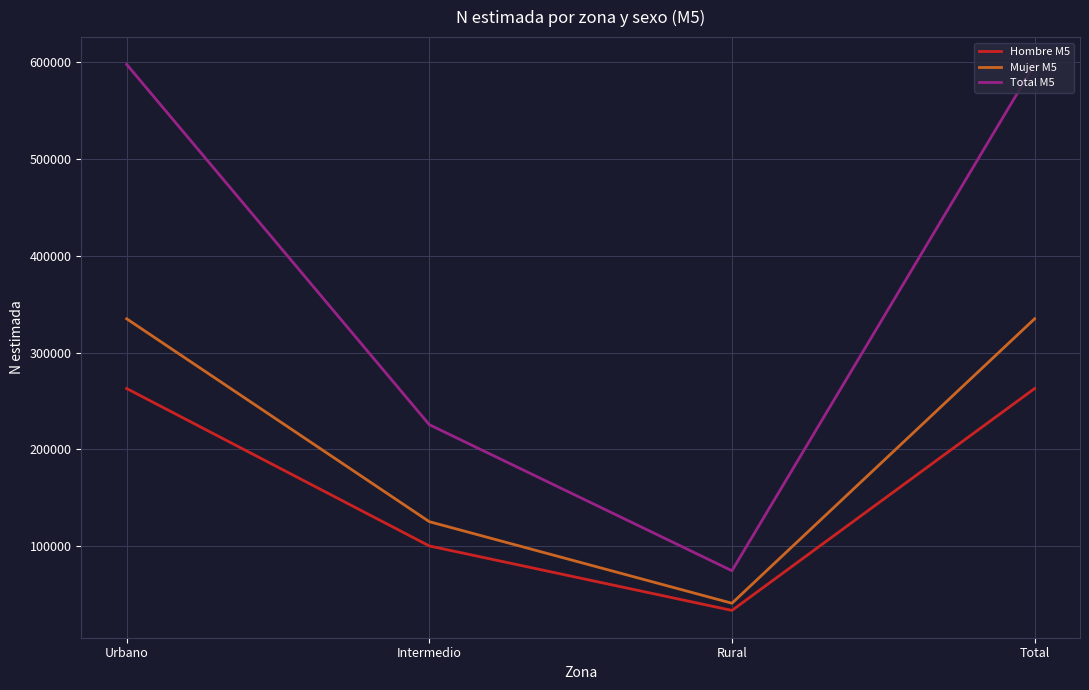

True or false: Total M5 and Mujer M5 cross at least once.

False